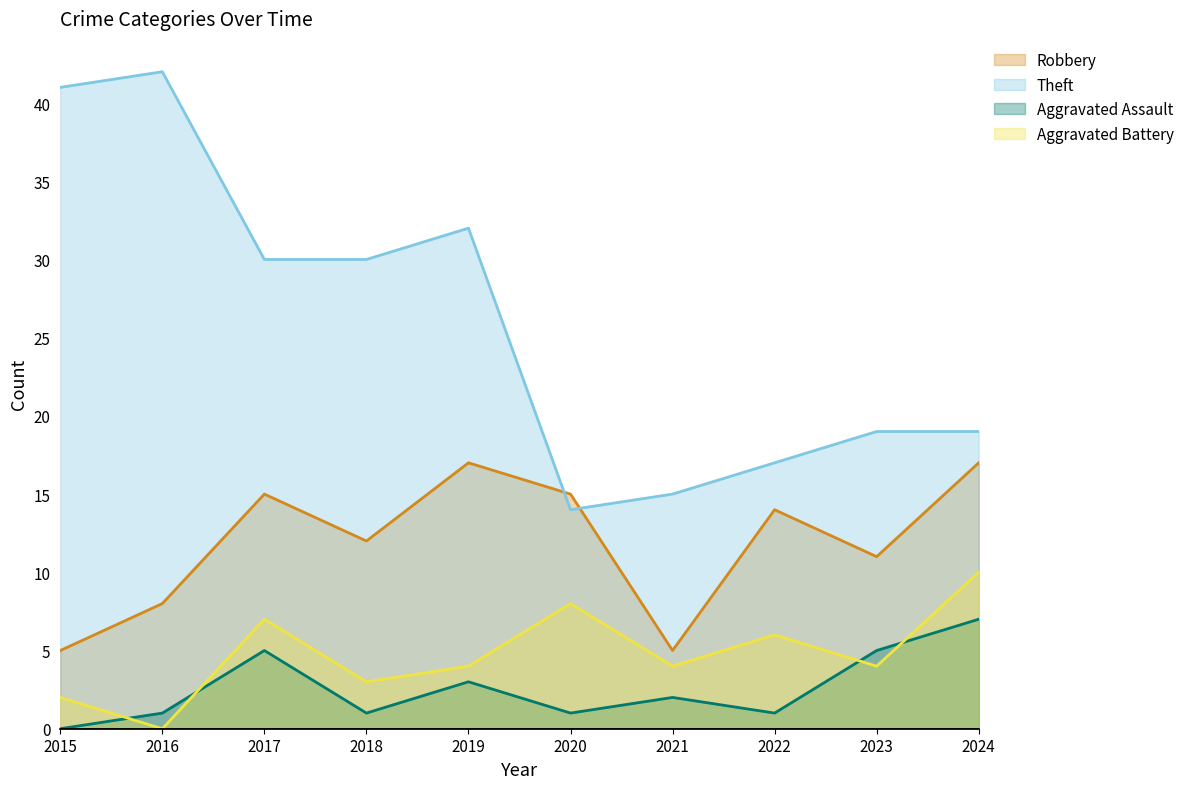

At which label is Theft closest to 28?

2017